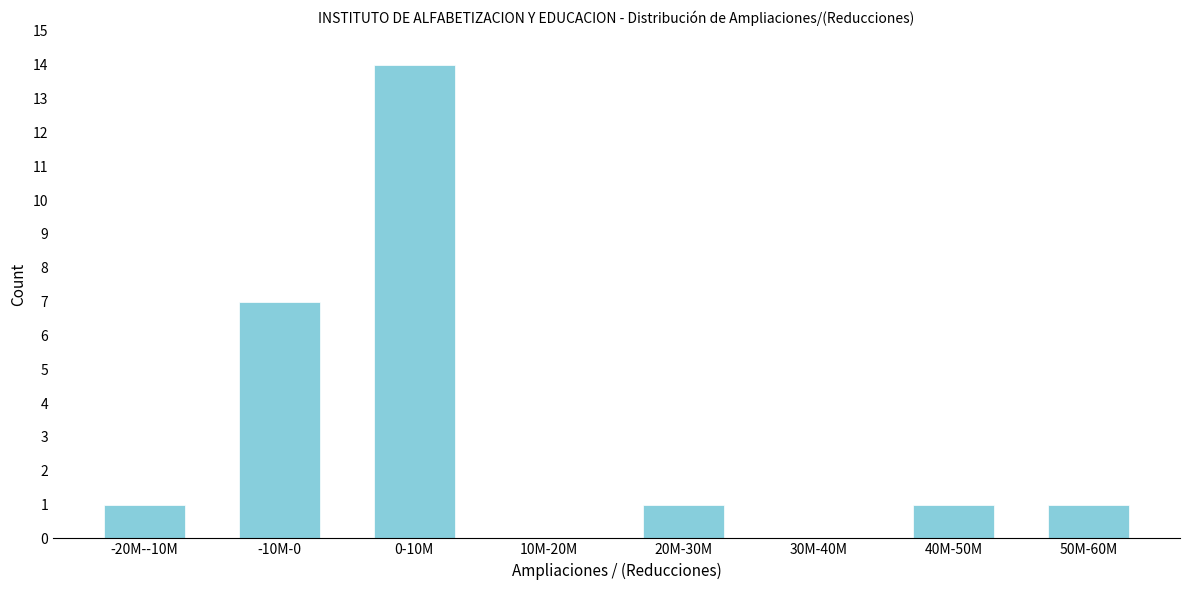

Reading right to left, list all the values displayed in this chart.

50M-60M=1	40M-50M=1	30M-40M=0	20M-30M=1	10M-20M=0	0-10M=14	-10M-0=7	-20M--10M=1